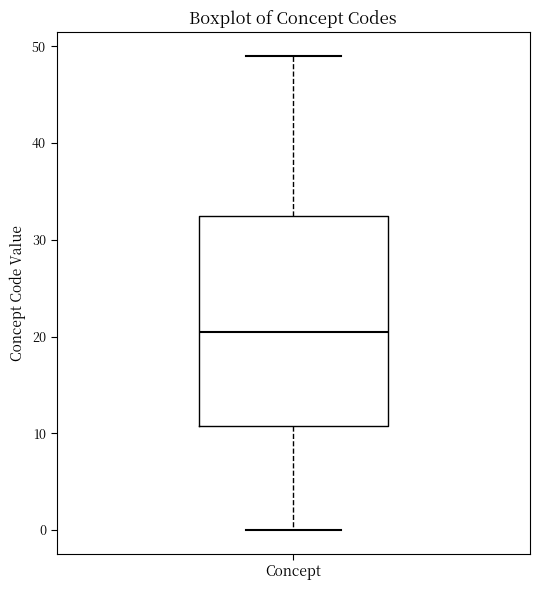

Read this box plot against the y-axis: the position of the median line, the range covered by the box, and the ends of both whiskers. The values are not printed on the chart, so give them approximately, as read against the axis.

median 21, box 11 to 33, whiskers 0 to 49